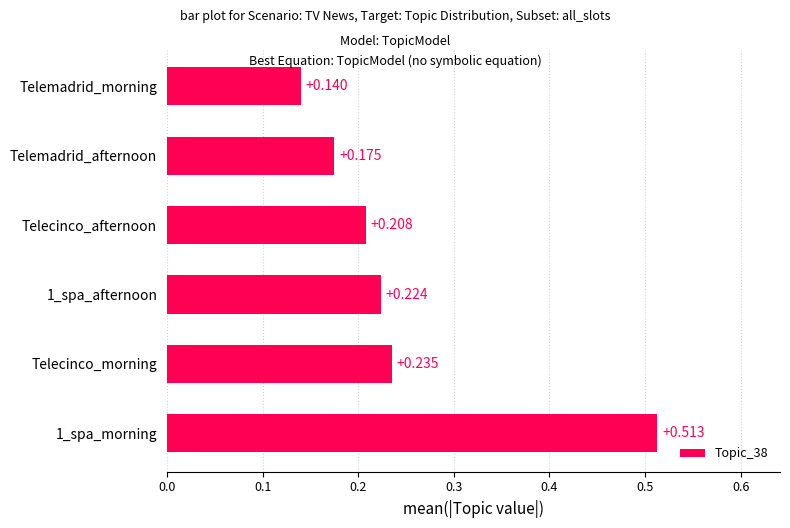

At which label is the value closest to 0?

Telemadrid_morning